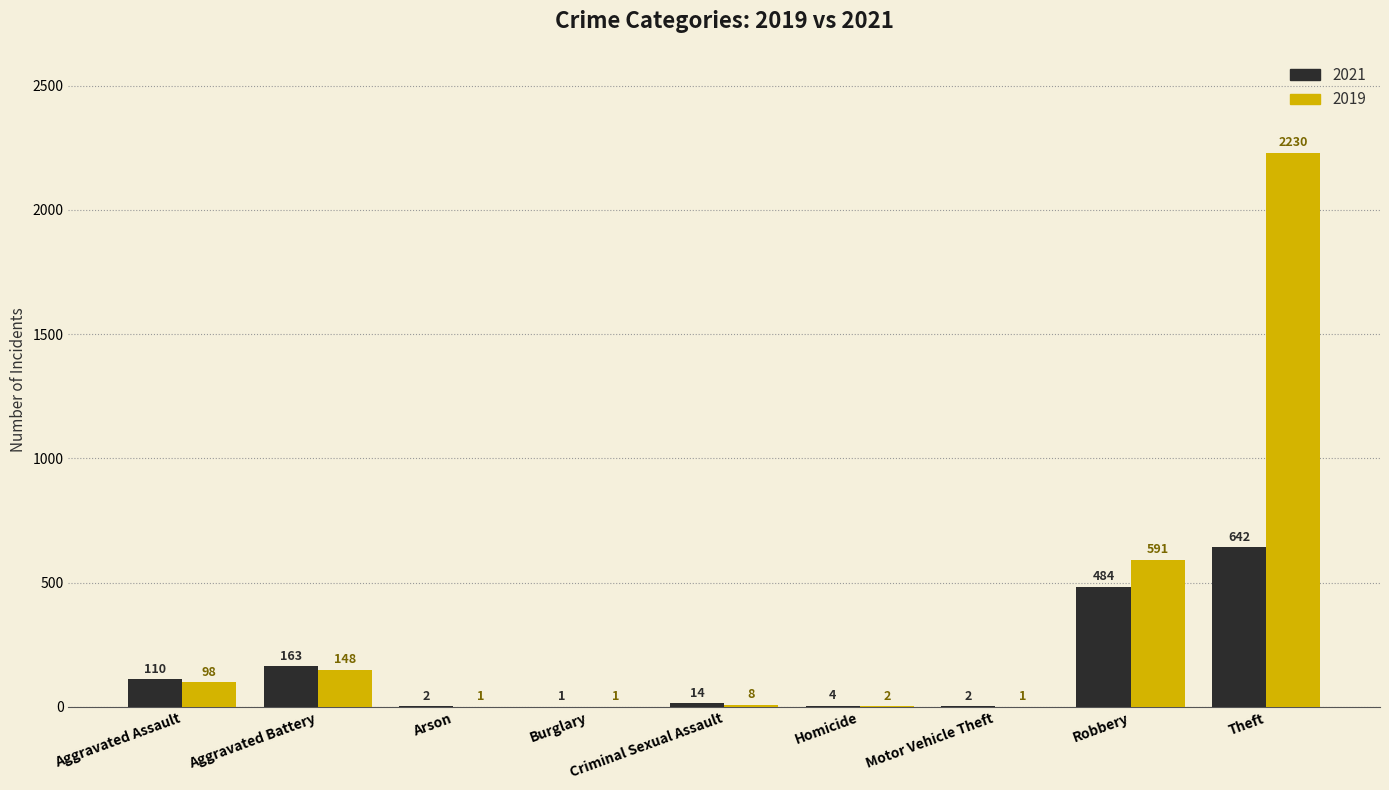

Which series has the largest total across all categories?

2019